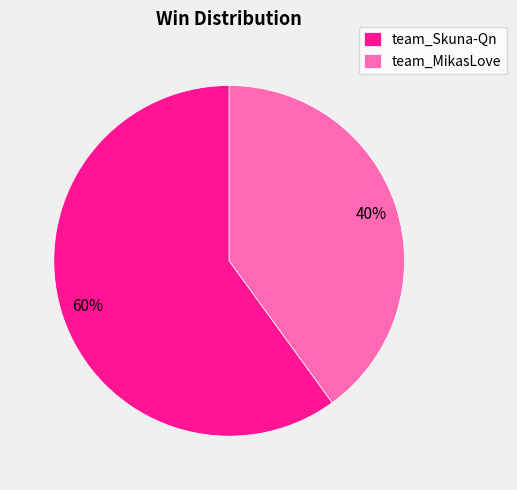

How many segments does this pie chart have?

2